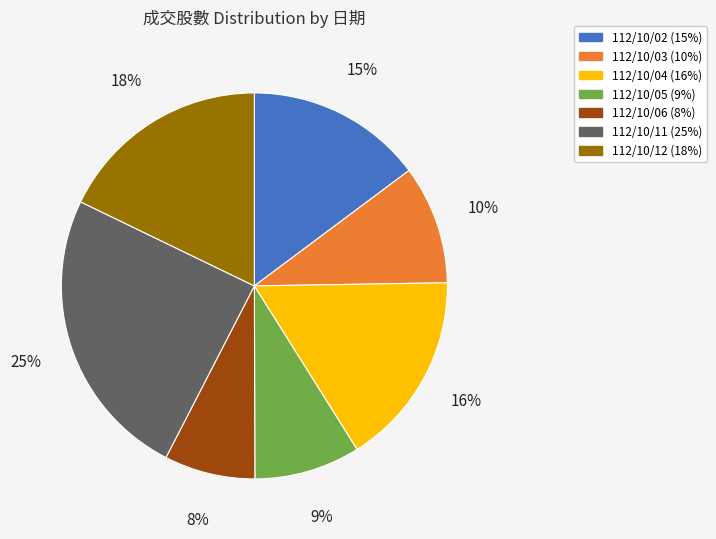

The 112/10/02 slice represents 15% of the pie. True or false?

True